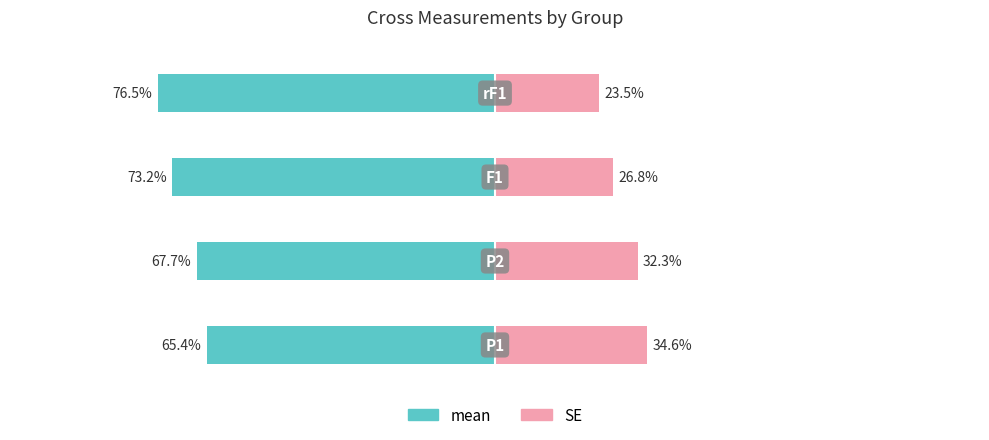

The value of mean at 1 is -67.7. True or false?

True